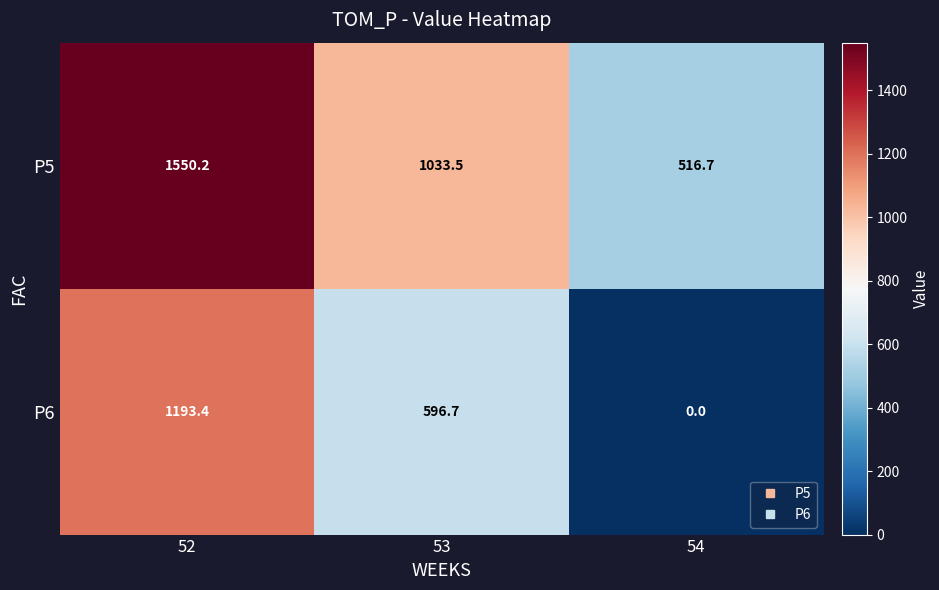

The P6 series shows 1193.4 at 52. True or false?

True